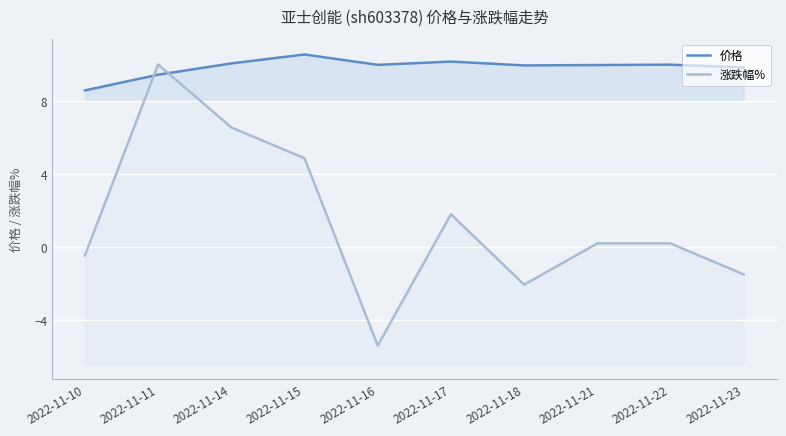

Rank the series by their average value, from lowest to highest.

涨跌幅%, 价格